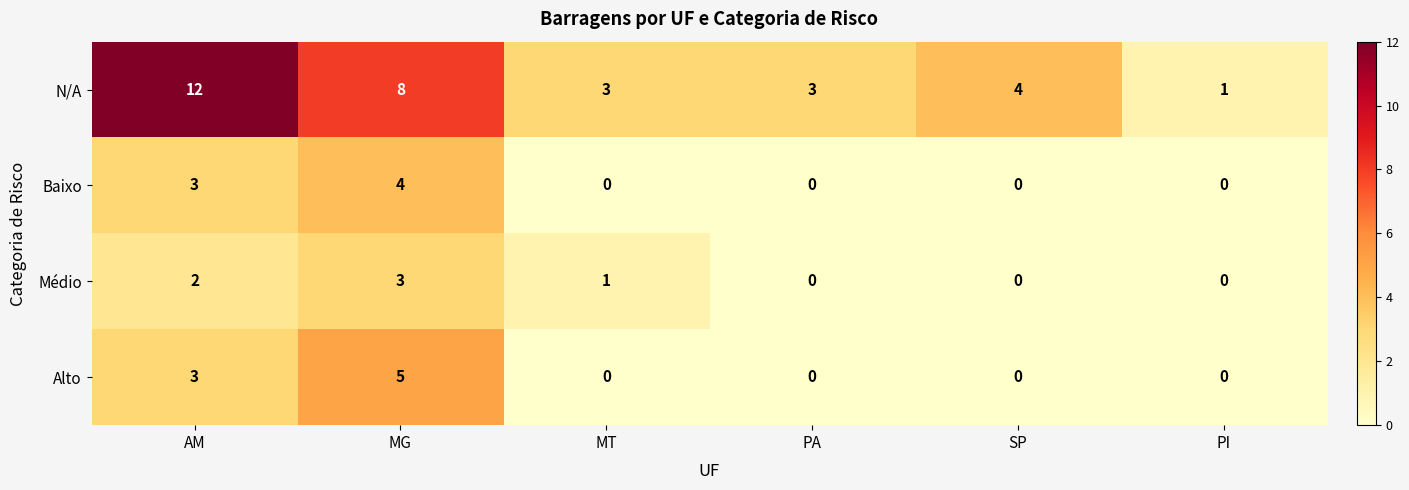

Which series changed the most between MT and PI?

N/A